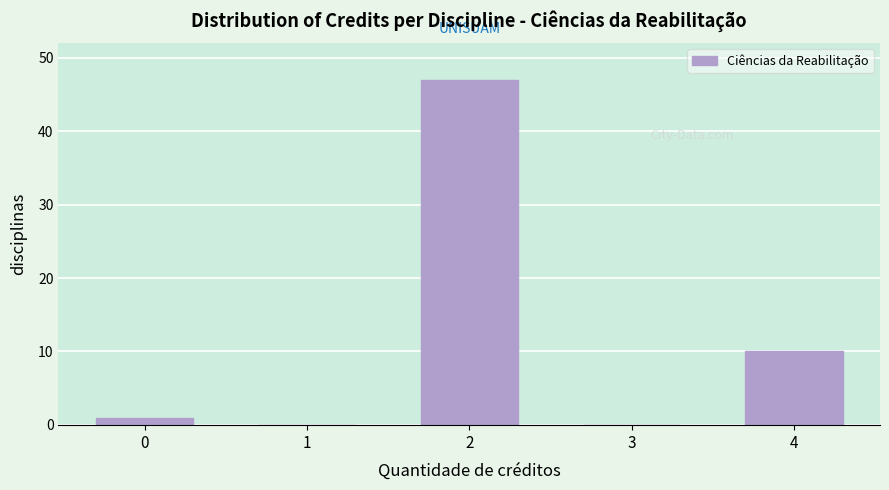

Reading right to left, extract all data points from this chart.

4=10	3=0	2=47	1=0	0=1